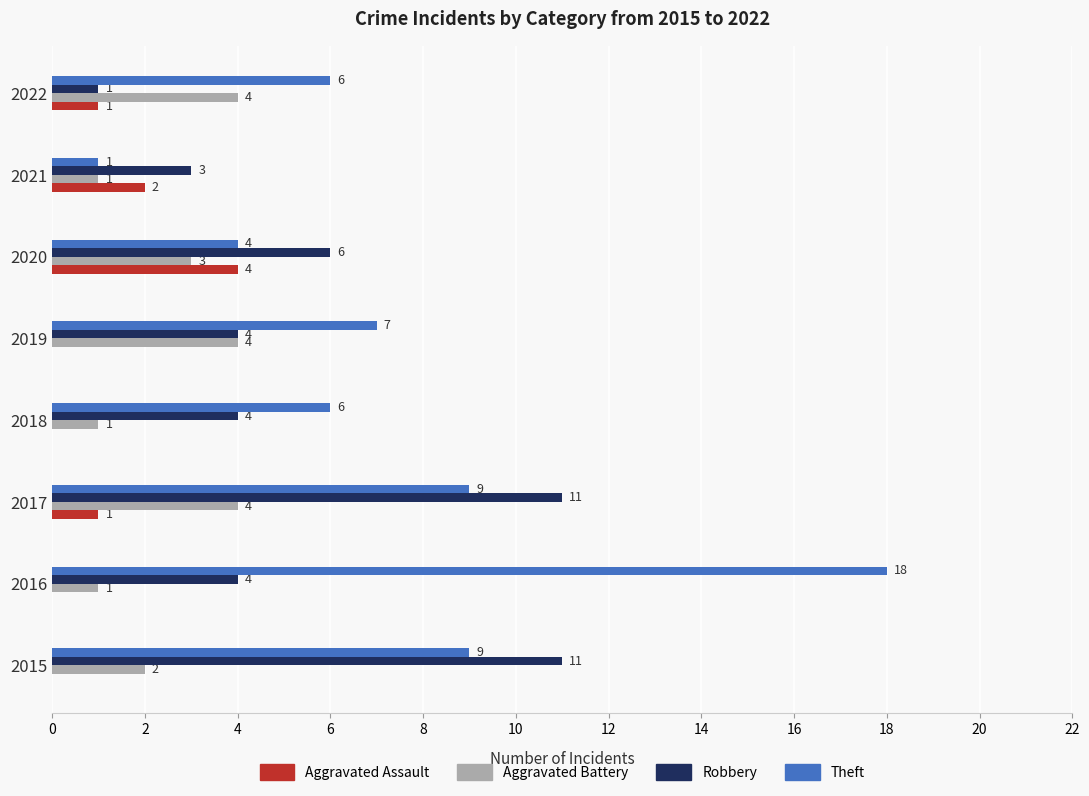

What is the average value of the Aggravated Assault series?

1